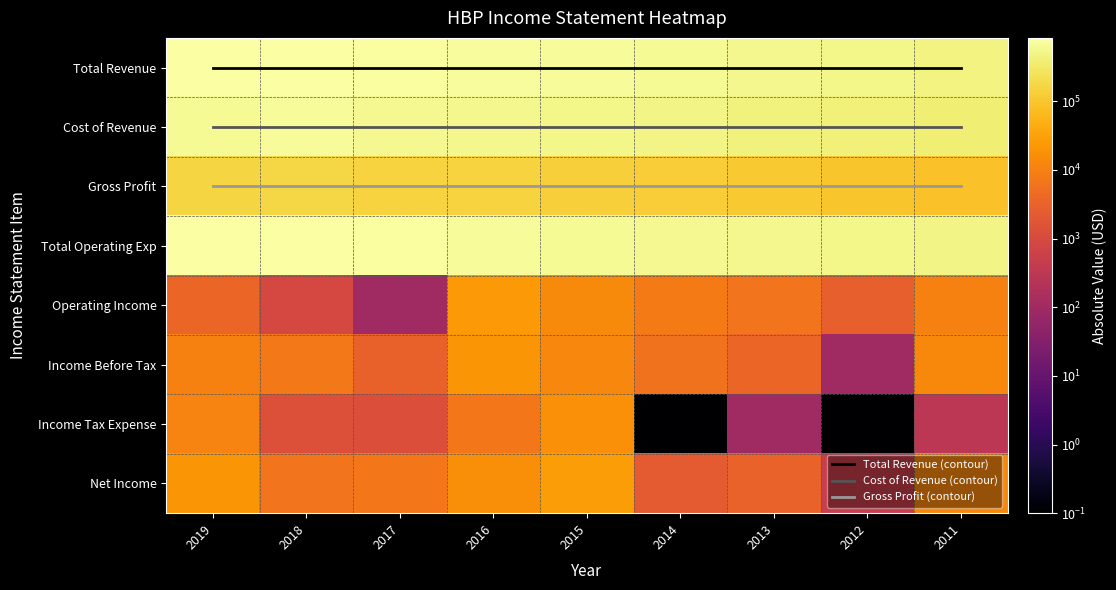

Count the number of categories in the chart.

9